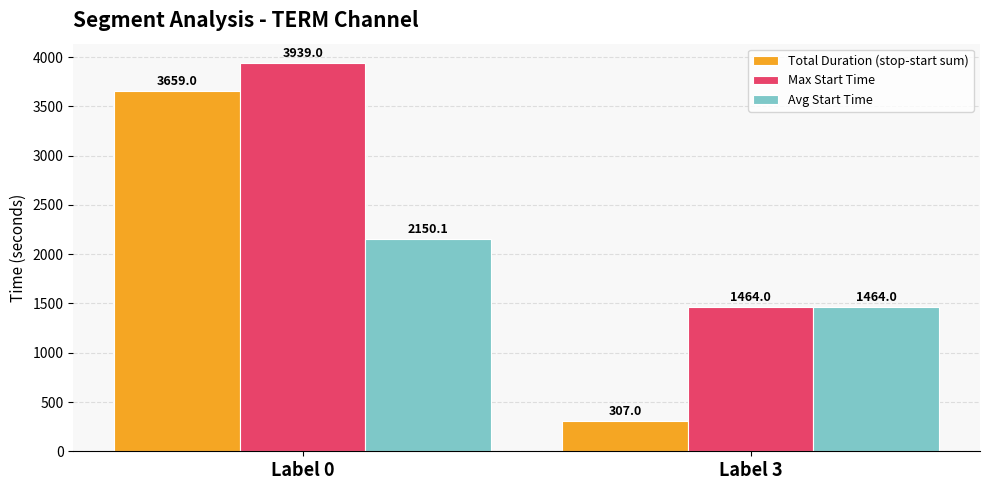

Between Label 0 and Label 3, which series saw the biggest shift?

Total Duration (stop-start sum)